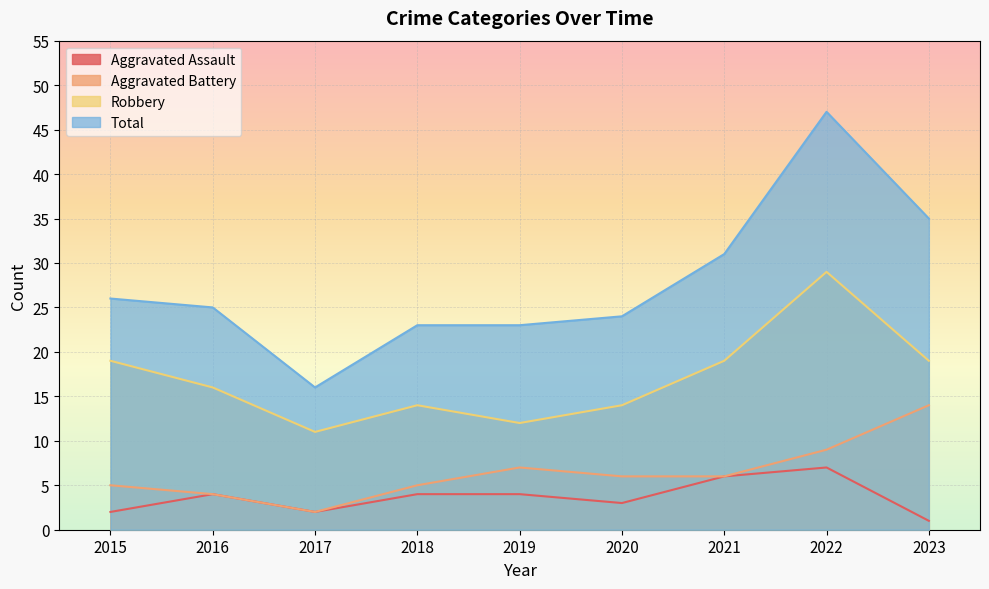

How many data points in Aggravated Battery are above 6?

3